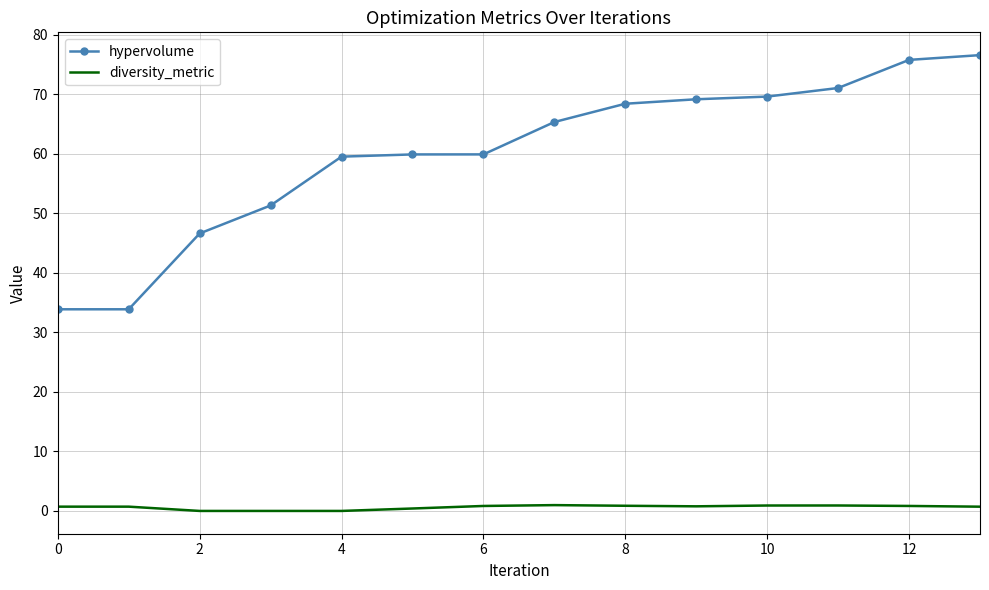

Which series has the largest range (max minus min)?

hypervolume